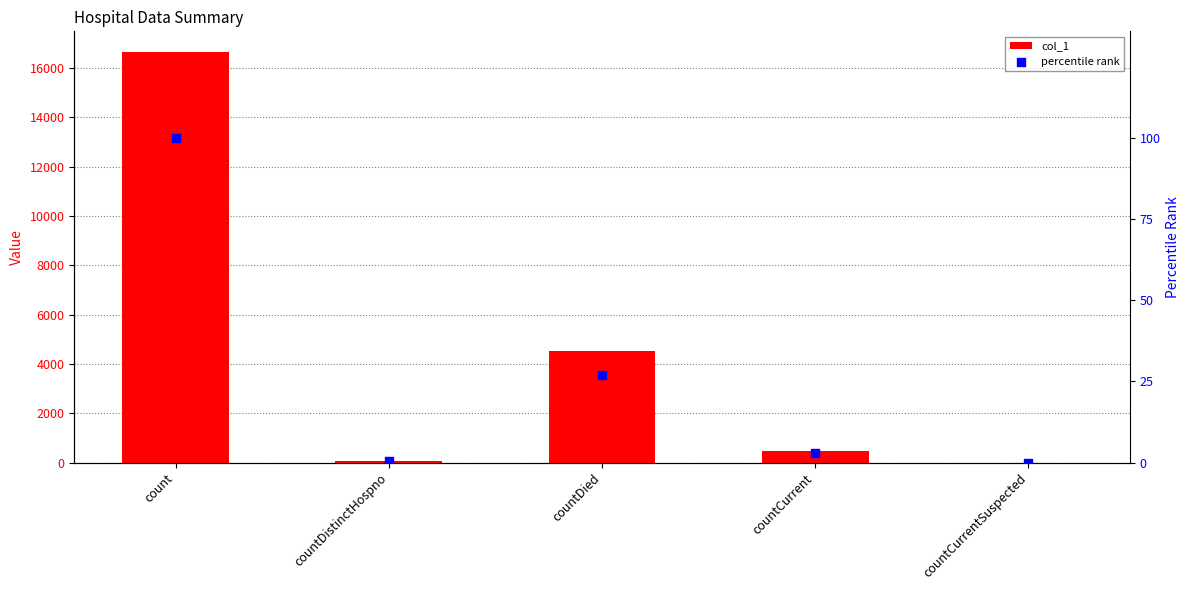

At which category is the sum across all series the highest?

count